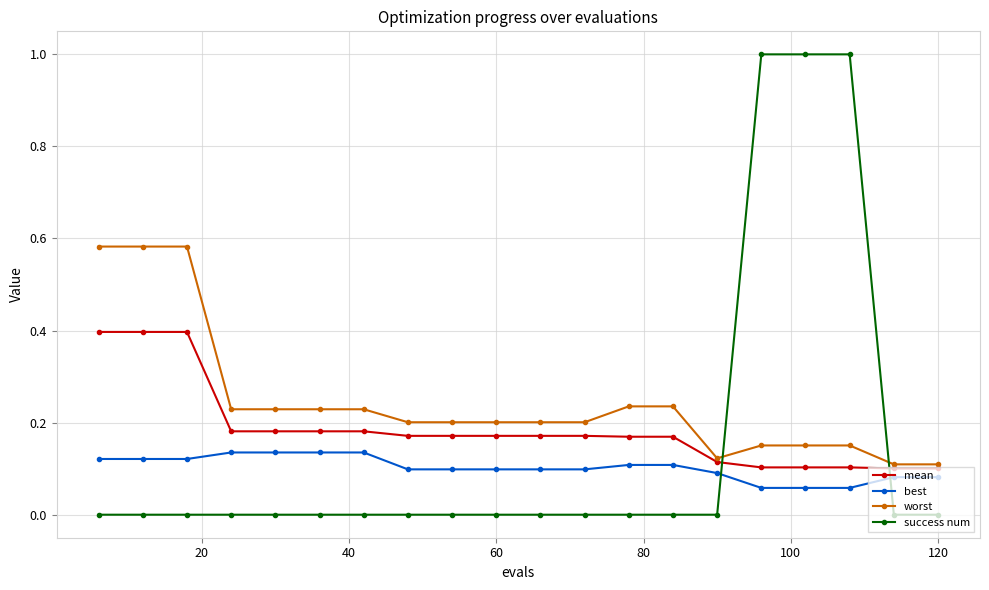

Which series has the largest range (max minus min)?

success num